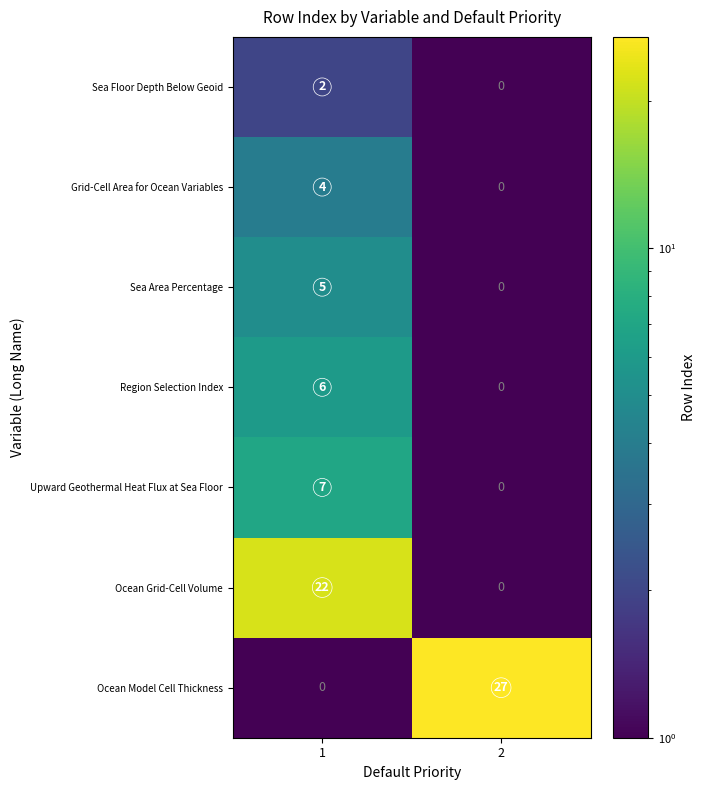

Is the value of Grid-Cell Area for Ocean Variables at 1 greater than the value of Ocean Grid-Cell Volume at 2?

Yes